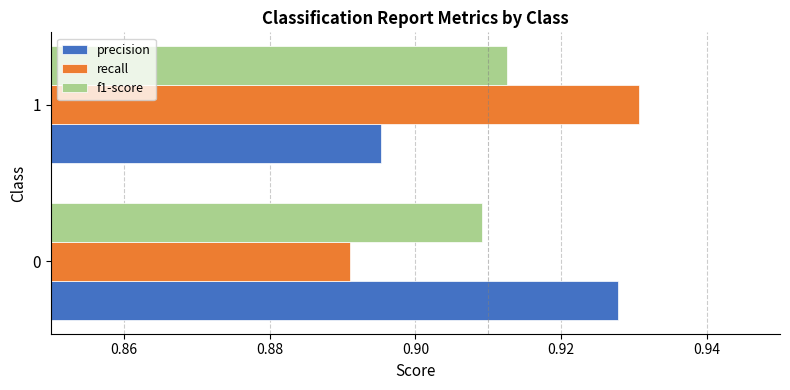

Is it true that recall equals 0.4 at 0?

False